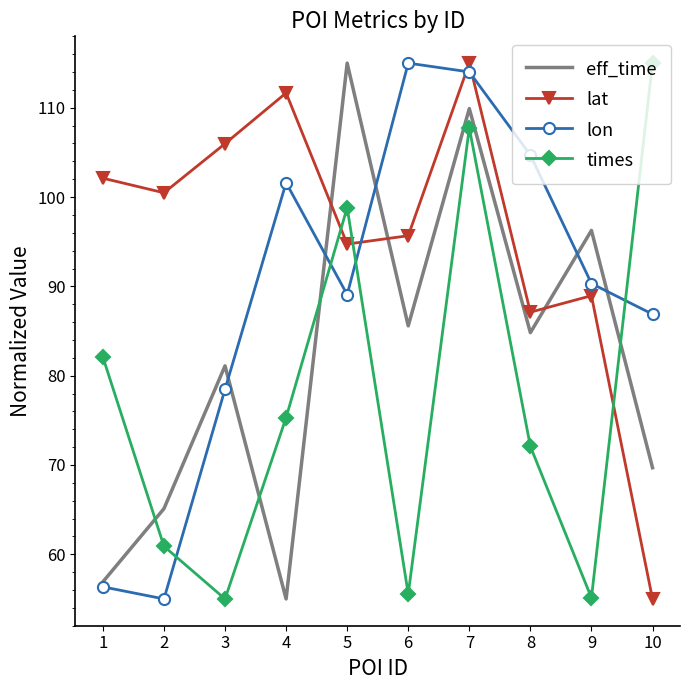

What is the approximate value of lat at 3?

106.0